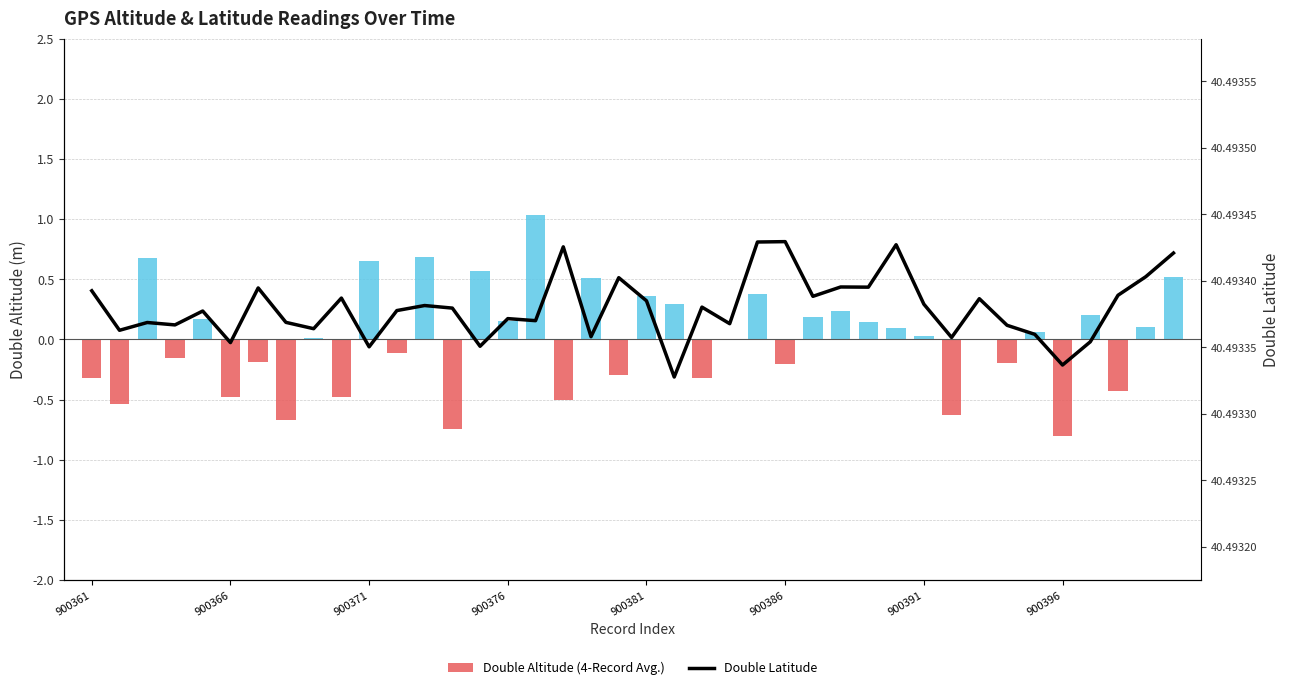

The value of Double Latitude at 32 is 9.3. True or false?

False